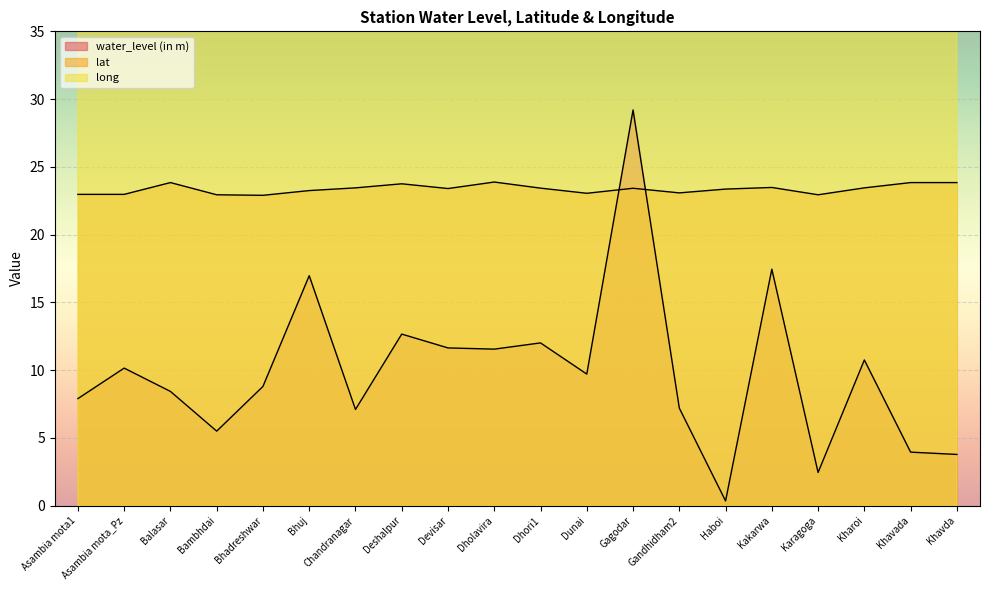

What is the difference between the maximum and second lowest values in the long series?

1.5